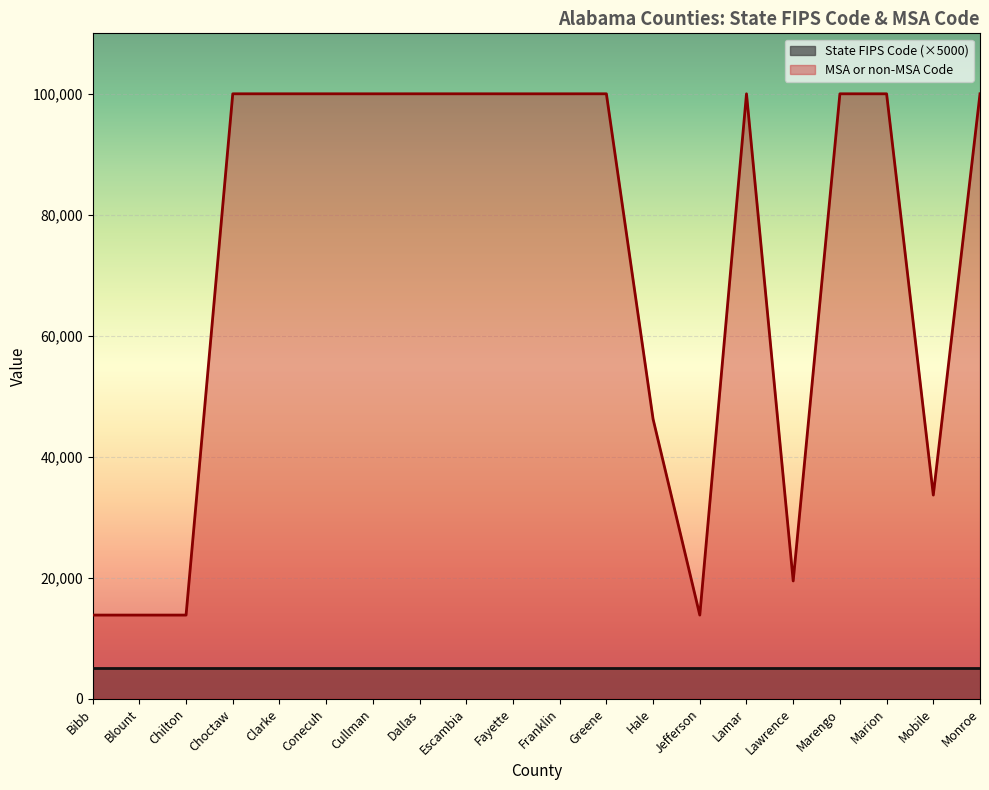

The chart shows a value of 13820 at Blount. True or false?

True